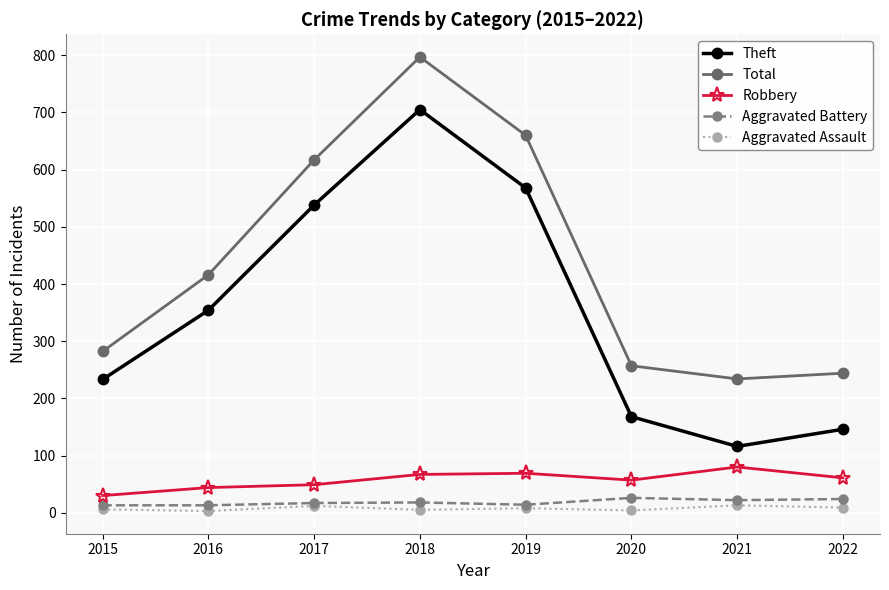

What is the sum of all Robbery values?

457